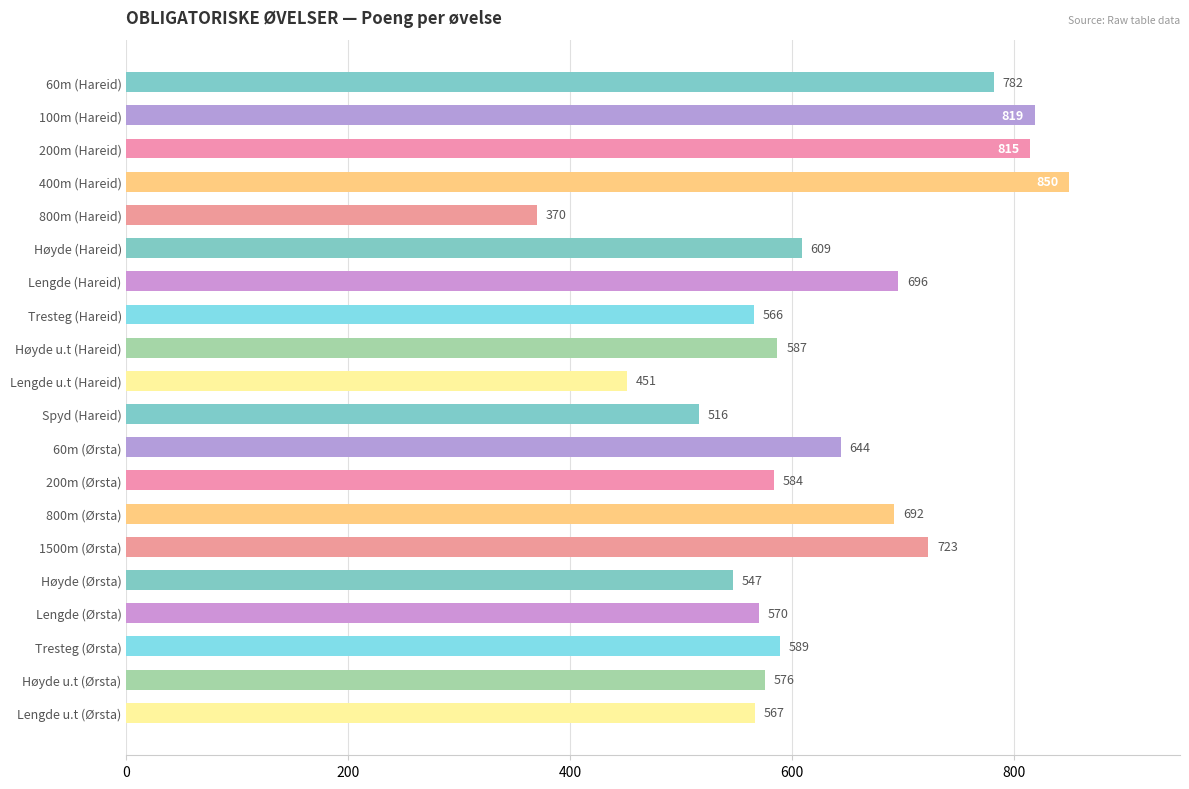

Which has a higher value, Høyde (Ørsta) or 60m (Ørsta)?

60m (Ørsta)